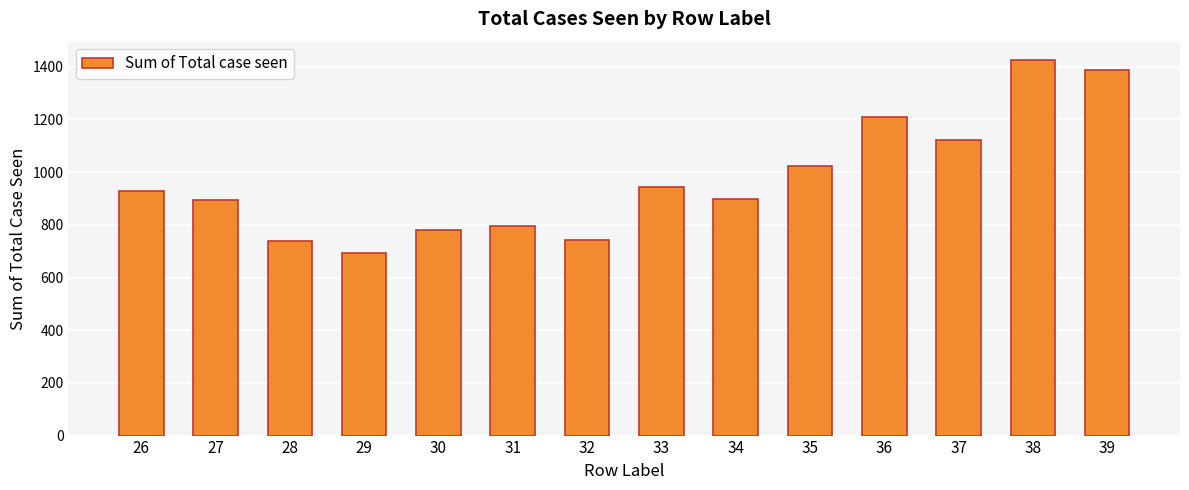

What is the value of the 6th bar from the left?

794